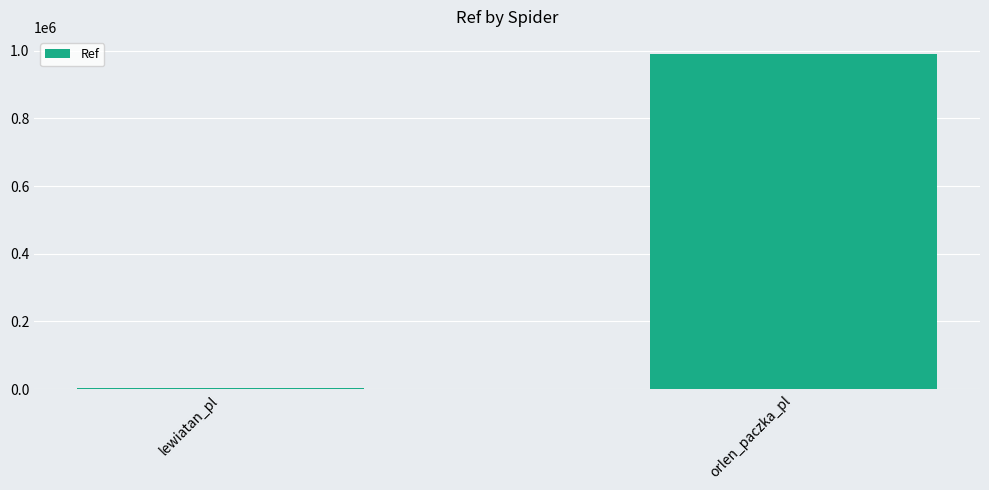

What is the difference between the values at lewiatan_pl and orlen_paczka_pl?

988997